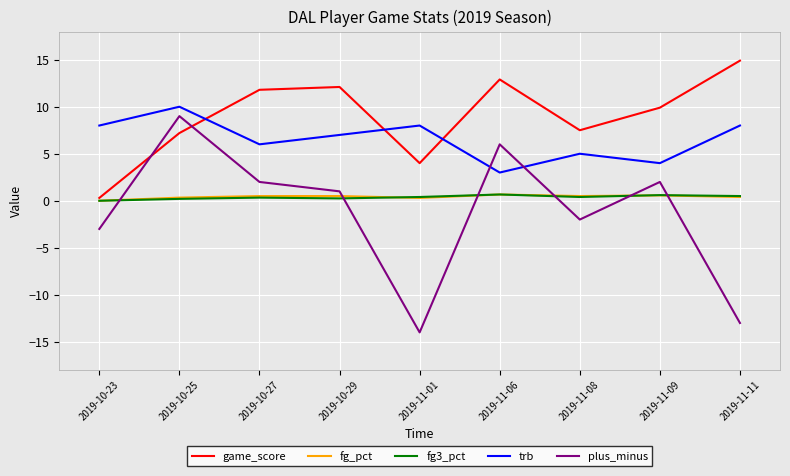

What is the average value of the fg3_pct series?

0.4